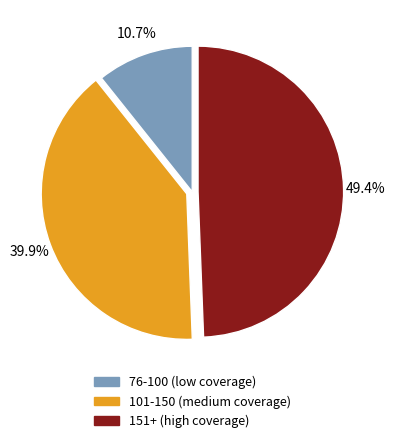

Is there any slice that represents more than half of the pie?

No